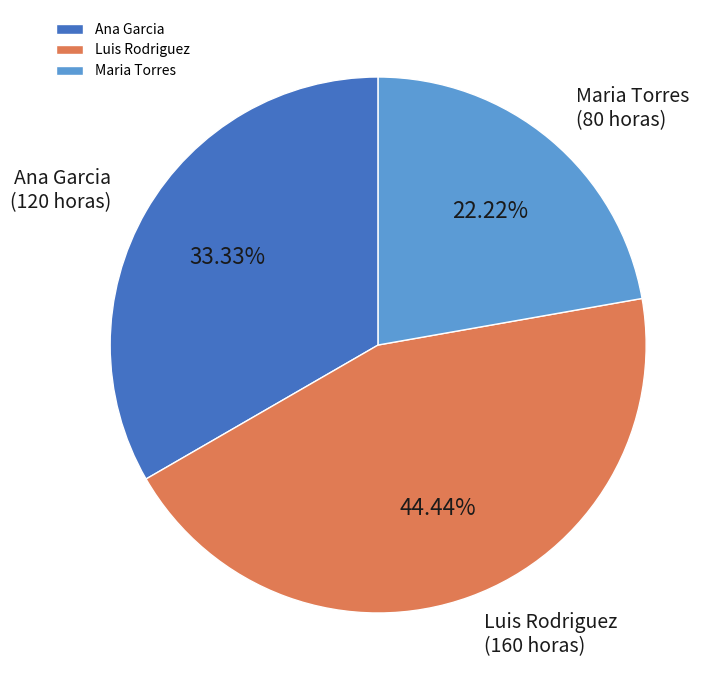

Does any single category account for the majority?

No